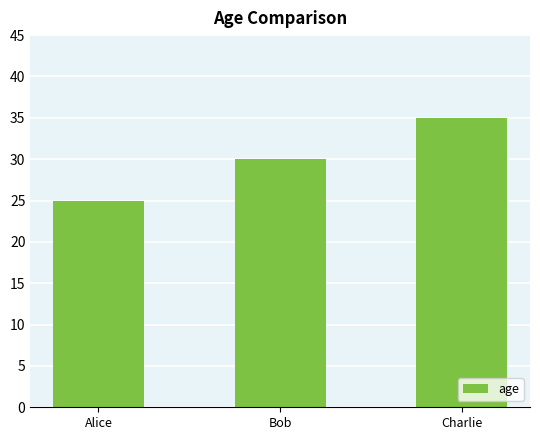

Reading left to right, list all the values displayed in this chart.

25	30	35